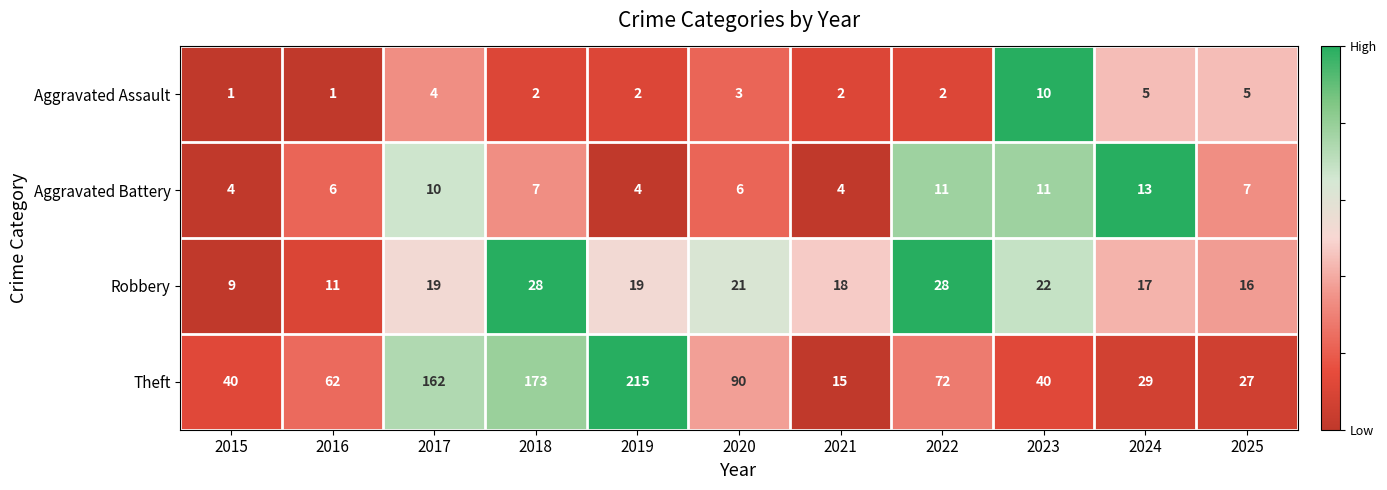

Which series has the widest spread of values?

Theft